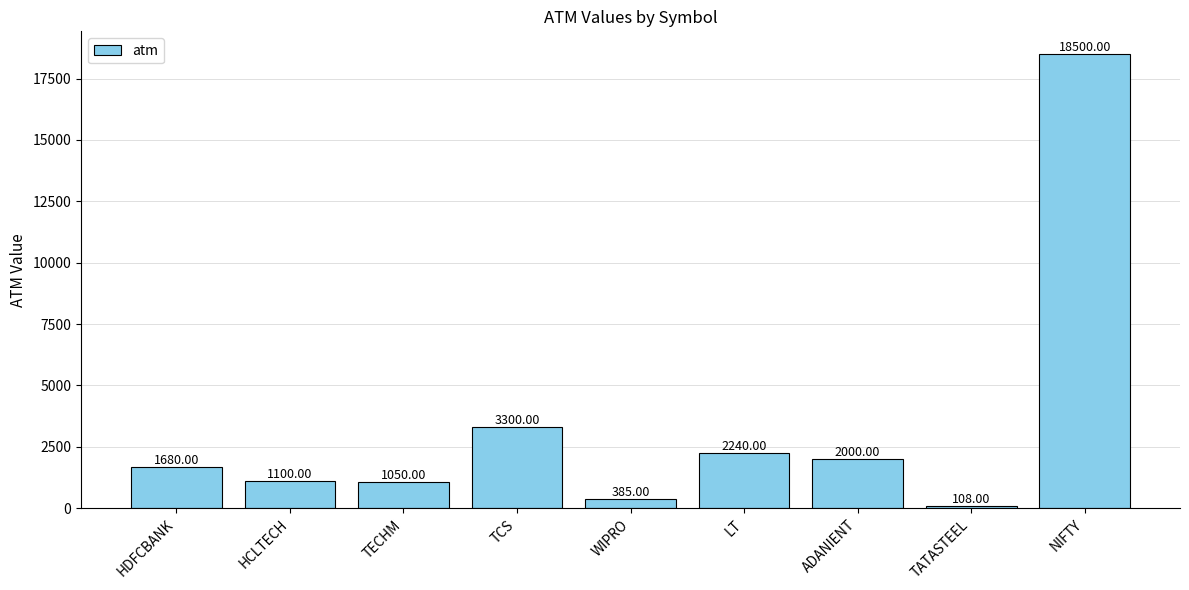

At which label is the value closest to 9304?

TCS